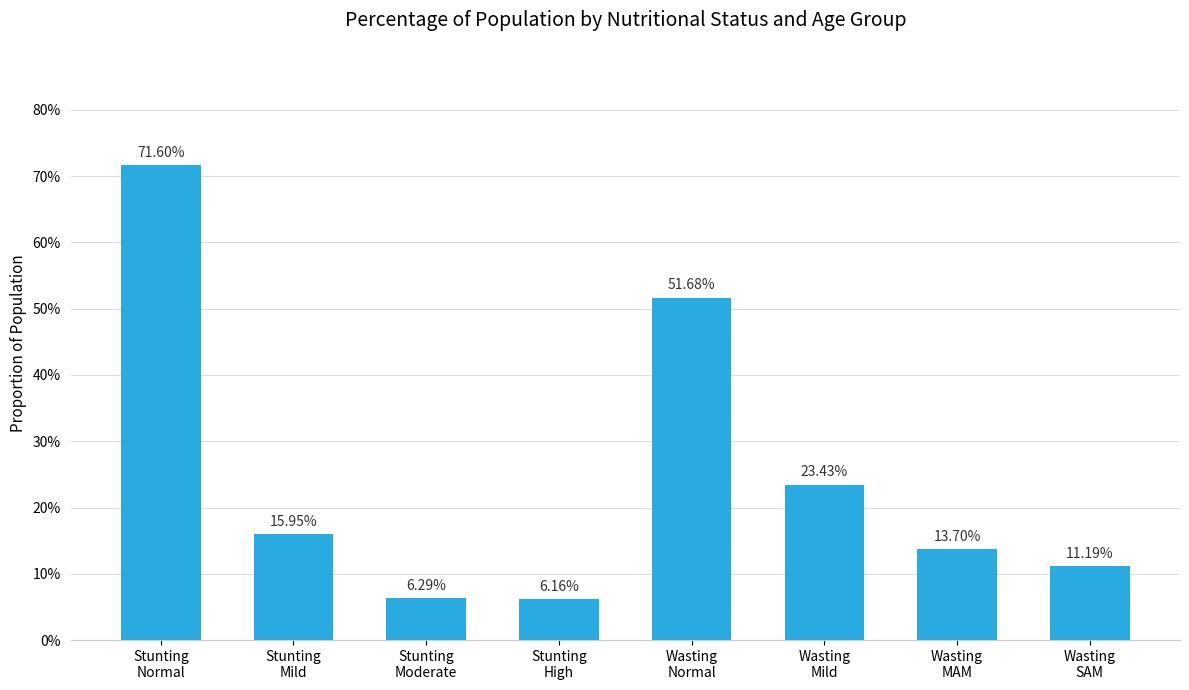

Are the bars horizontal?

No